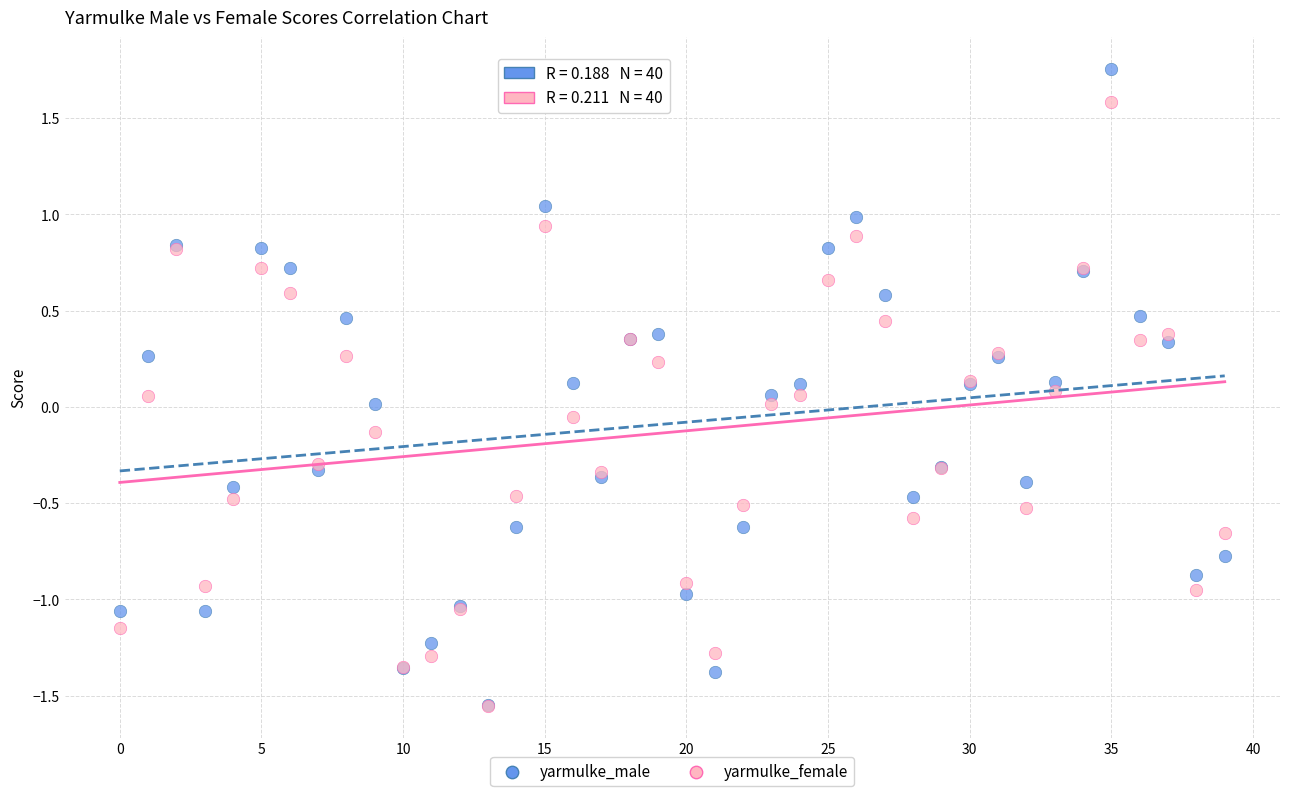

What are all the series names shown in the legend?

yarmulke_male, yarmulke_female